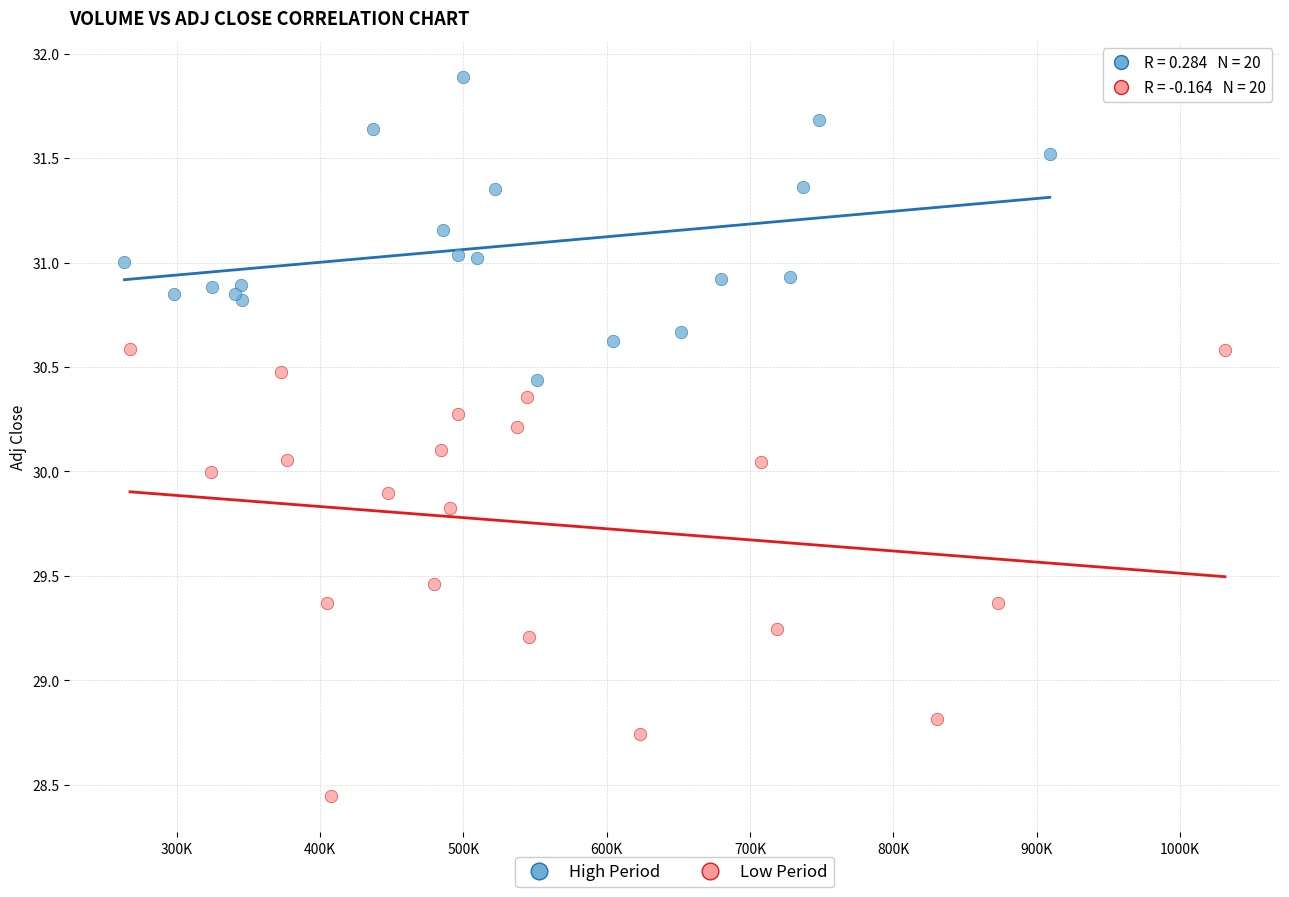

Which series contains the lowest Y value?

Low Period